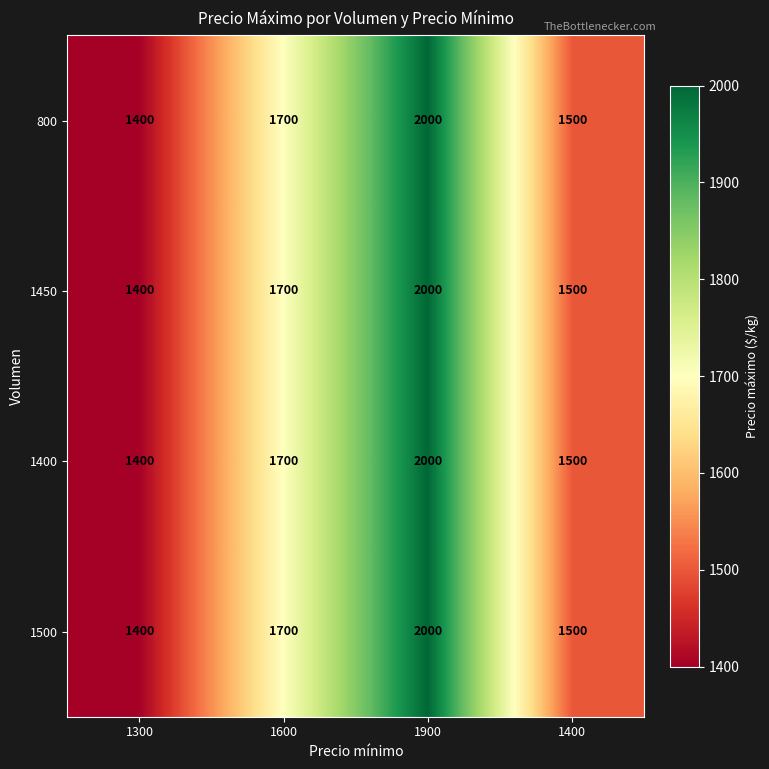

What is the smallest value displayed?

1400